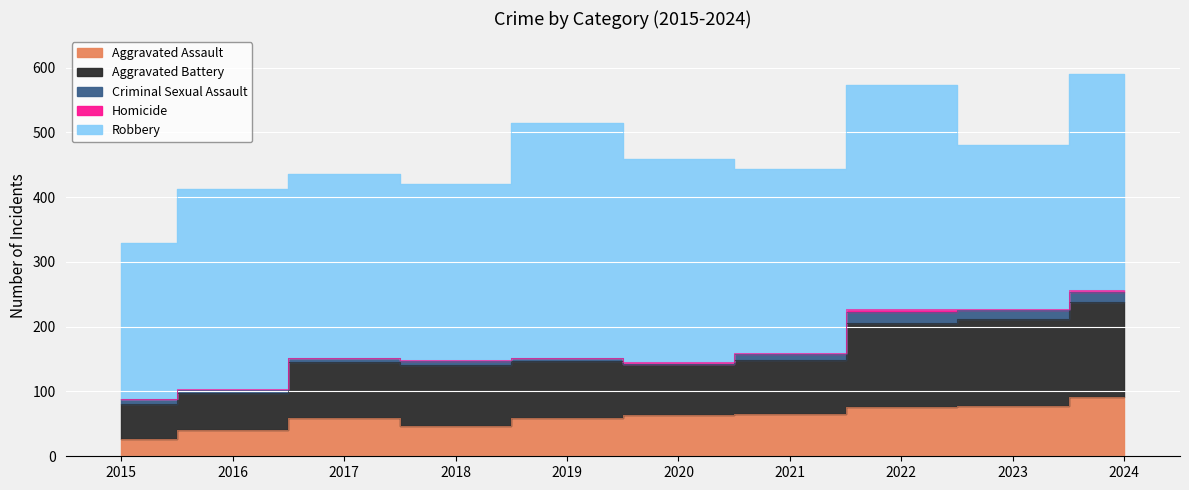

Rank the series at 2024 from highest to lowest value.

Robbery, Aggravated Battery, Aggravated Assault, Criminal Sexual Assault, Homicide